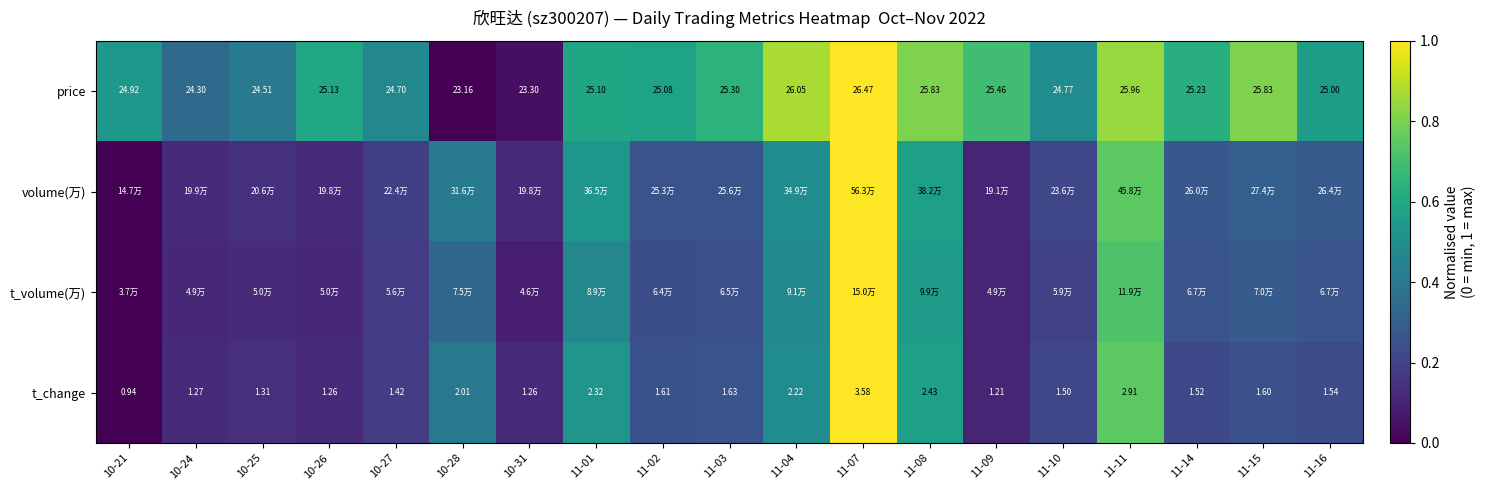

At how many categories does at least one series exceed 0?

19